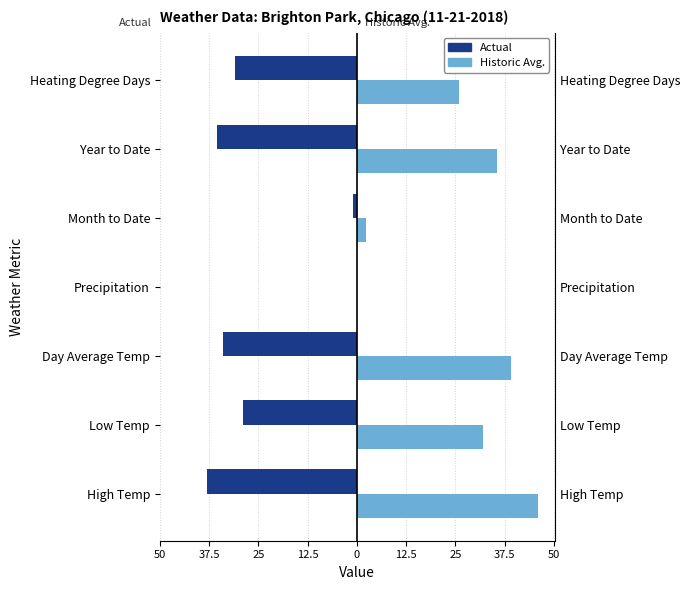

How many values in the Actual series exceed -31?

3